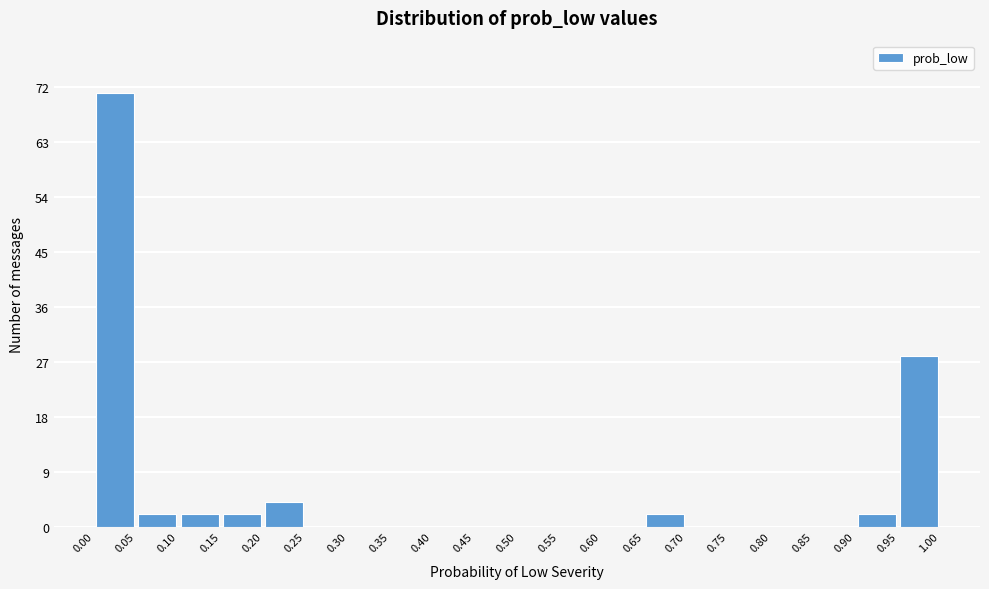

Reading left to right, transcribe this chart: for each bar, give the range it covers on the x-axis and its height. The values are not printed on the chart, so give them approximately, as read against the axis.

0.00 to 0.05: 71
0.05 to 0.10: 2
0.10 to 0.15: 2
0.15 to 0.20: 2
0.20 to 0.25: 4
0.25 to 0.30: 0
0.30 to 0.35: 0
0.35 to 0.40: 0
0.40 to 0.45: 0
0.45 to 0.50: 0
0.50 to 0.55: 0
0.55 to 0.60: 0
0.60 to 0.65: 0
0.65 to 0.70: 2
0.70 to 0.75: 0
0.75 to 0.80: 0
0.80 to 0.85: 0
0.85 to 0.90: 0
0.90 to 0.95: 2
0.95 to 1.00: 28